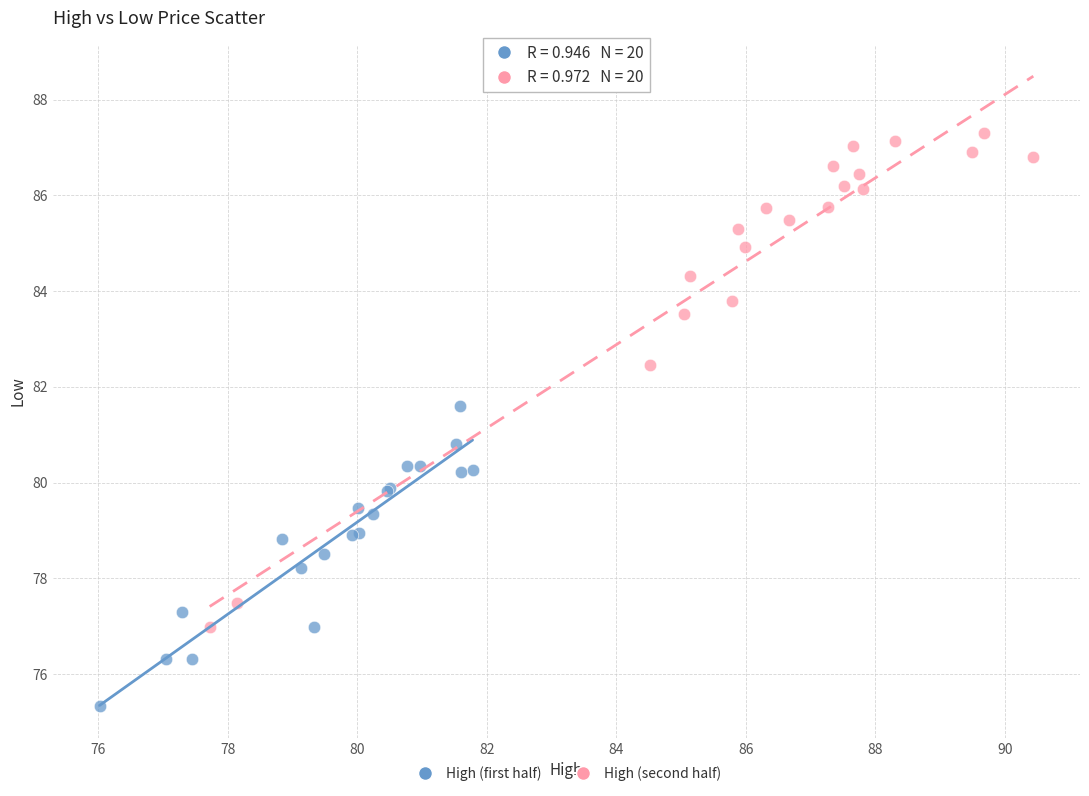

Which series contains the lowest Y value?

High (first half)